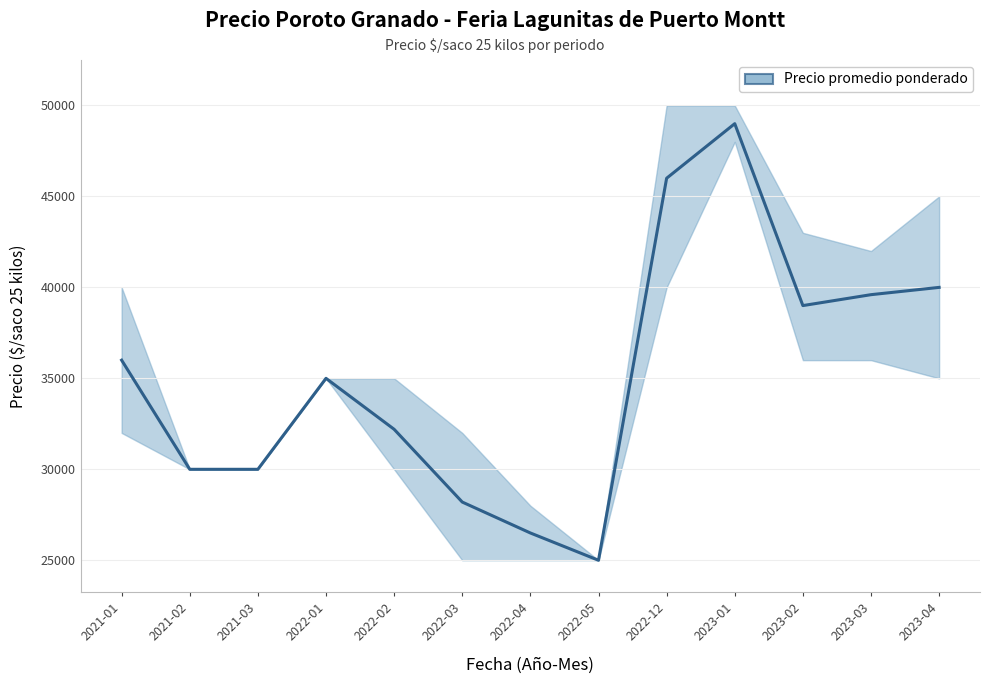

What position from the right is 2023-03?

2